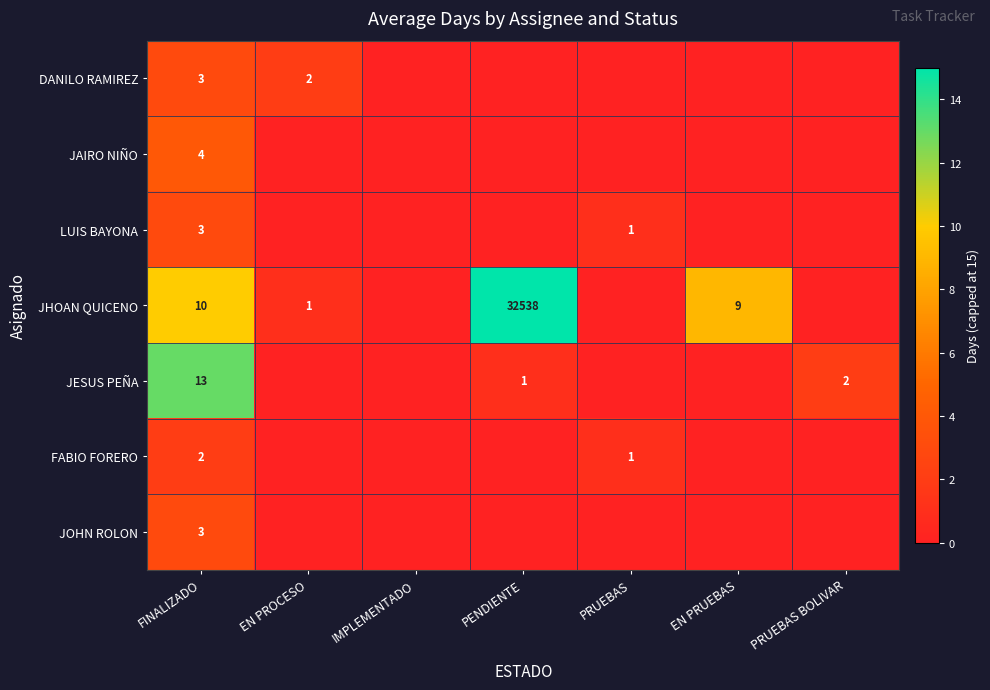

True or false: JESUS PEÑA has a value of 0 at PENDIENTE.

False